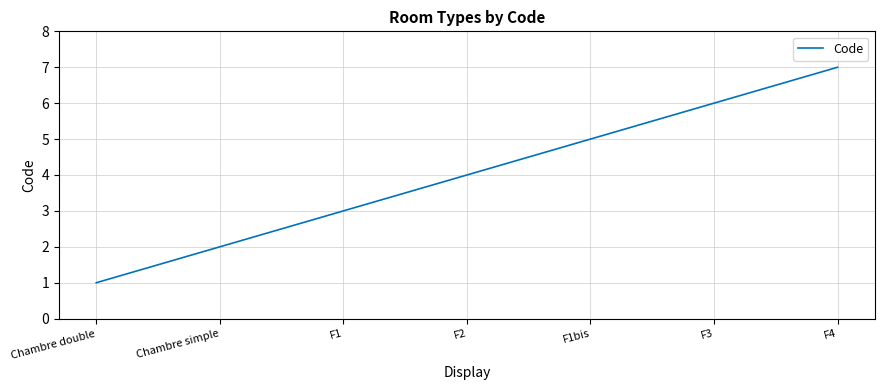

How many series are shown in this chart?

1